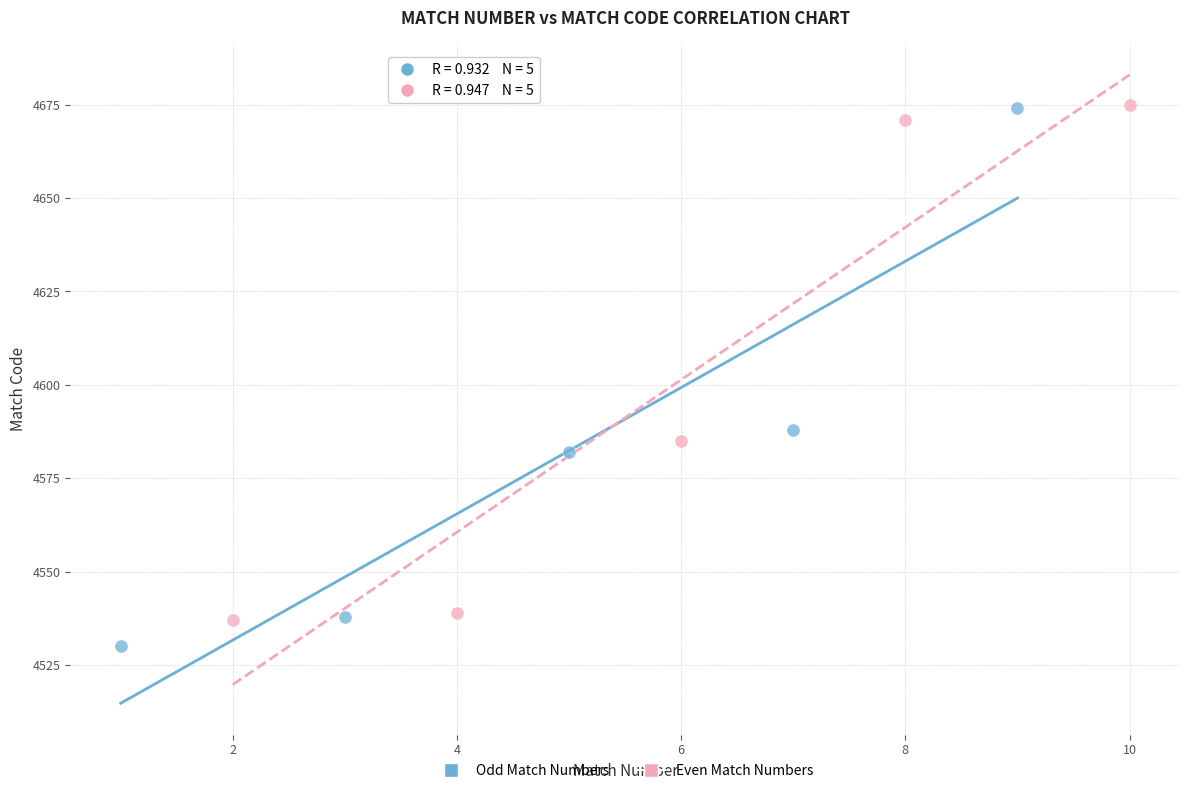

Which series has the widest spread of Y values?

Odd Match Numbers